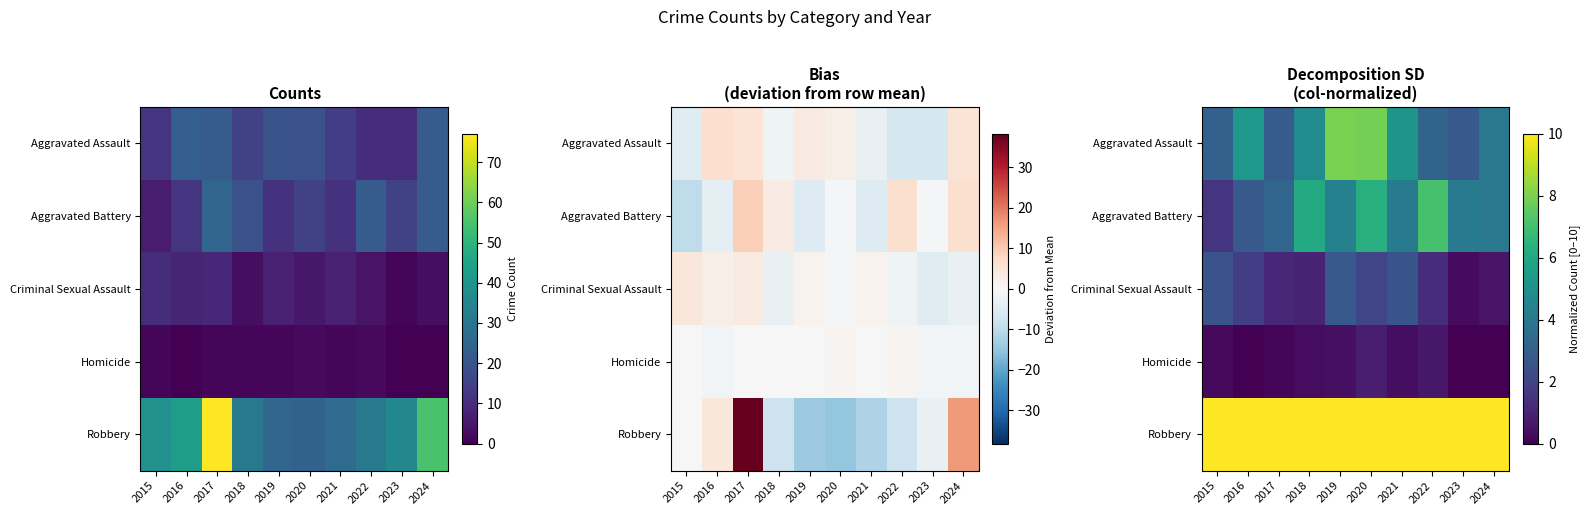

The Criminal Sexual Assault series shows 2.6 at 2015. True or false?

True